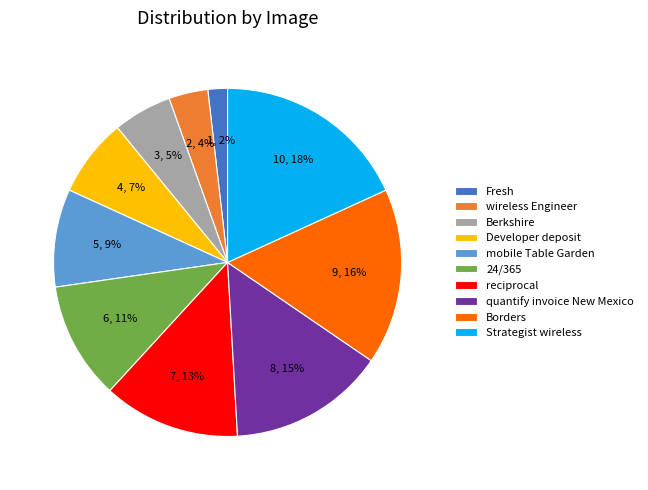

Approximately how many times larger is the value at 24/365 compared to mobile Table Garden?

1.2